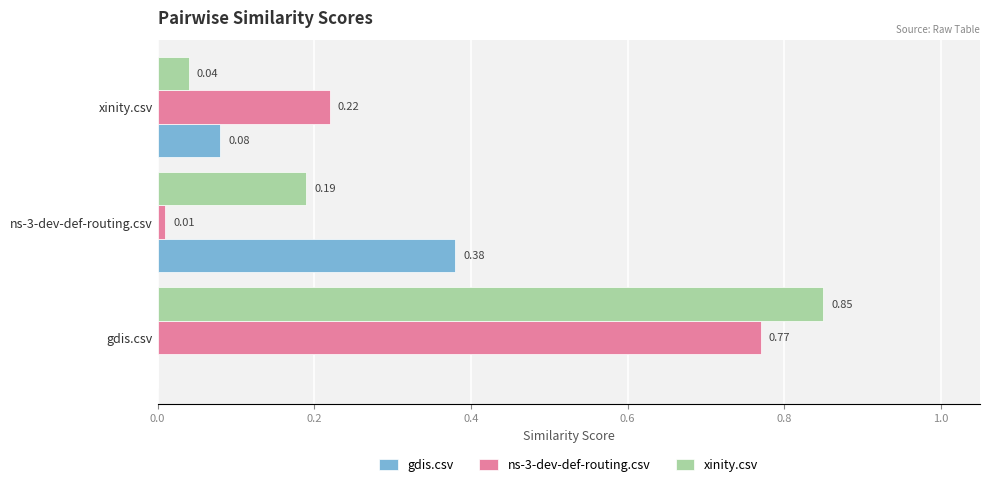

Where is gdis.csv nearest to the value 0?

gdis.csv